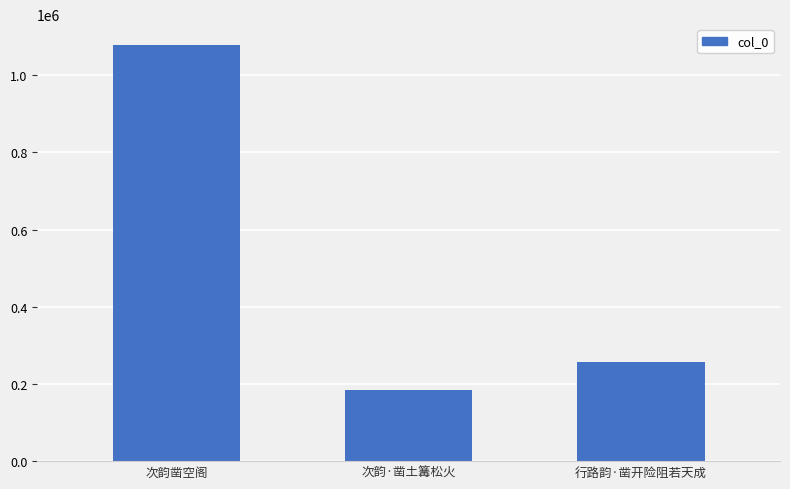

The chart shows a value of 1078103 at 次韵凿空阁. True or false?

True